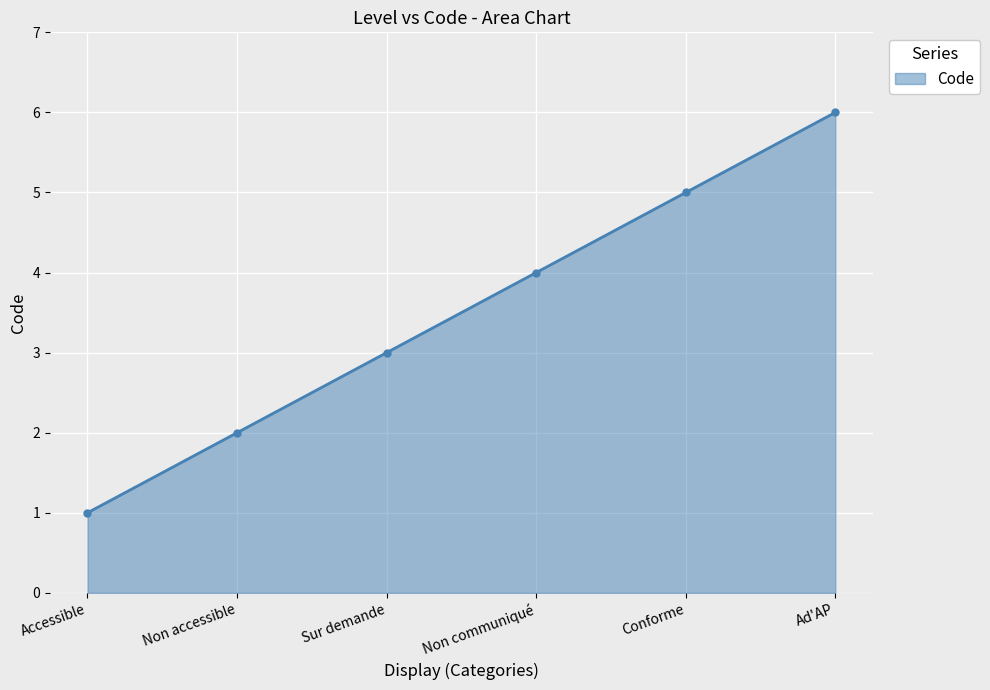

The chart shows a value of 5 at Non communiqué. True or false?

False